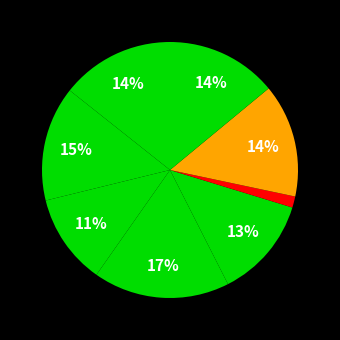

How many segments does this pie chart have?

8